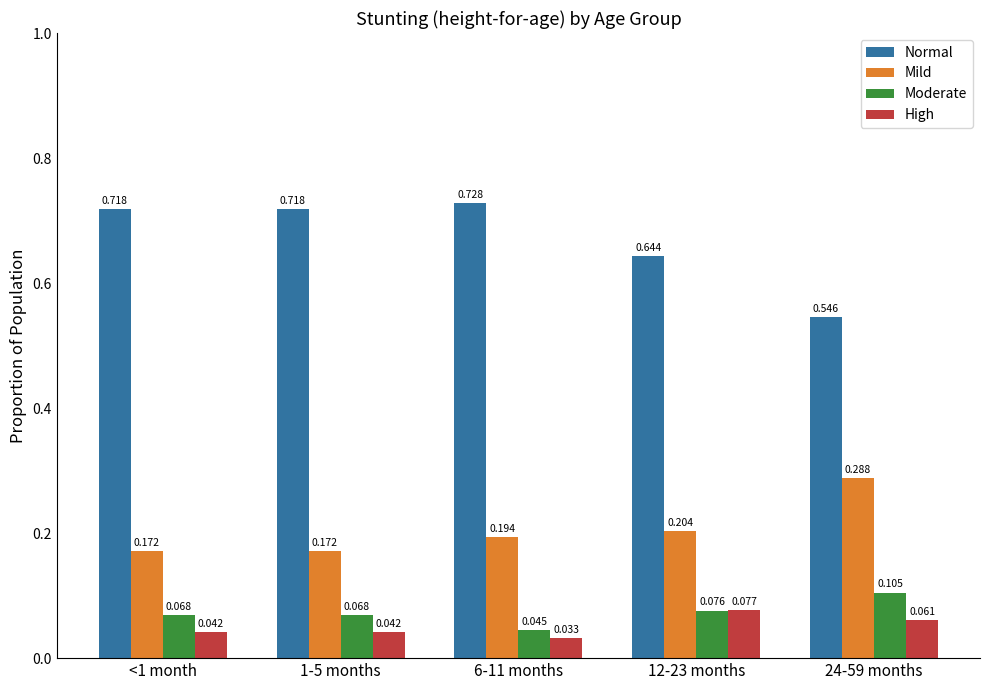

What is the label of the 4th bar from the left?

12-23 months